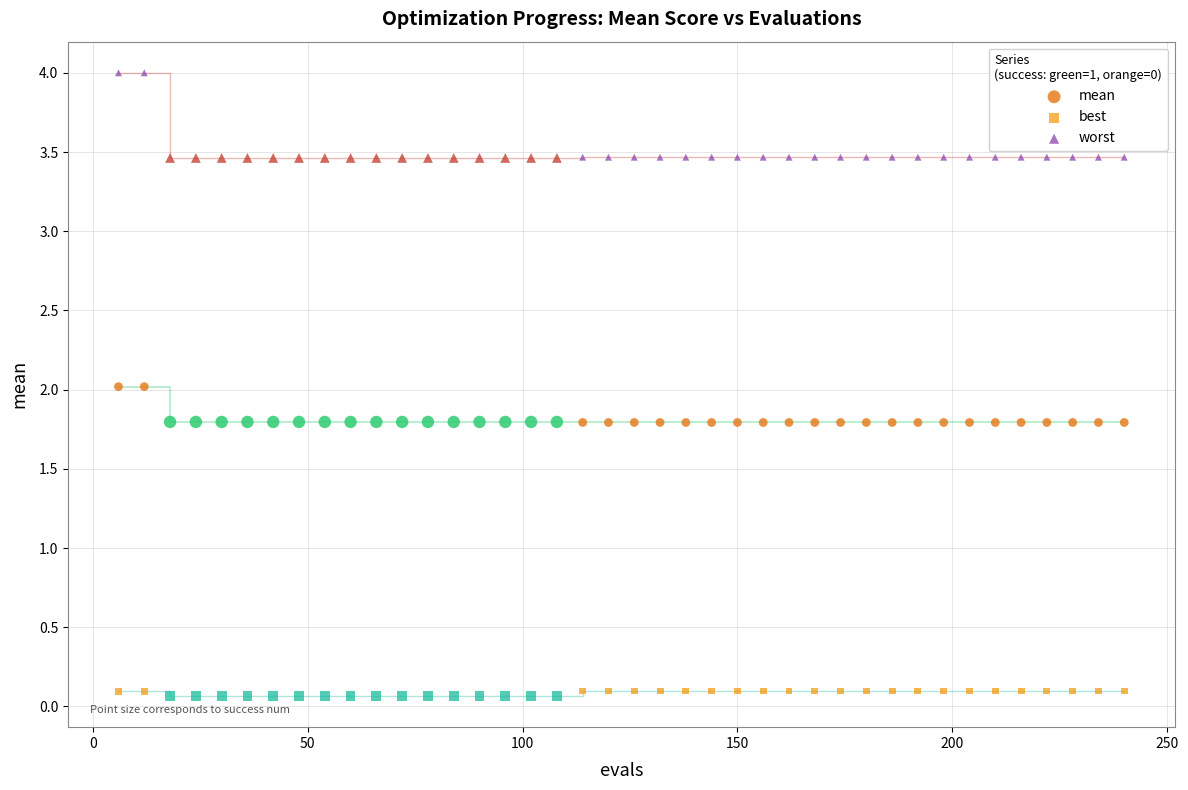

Which series contains the highest Y value?

worst